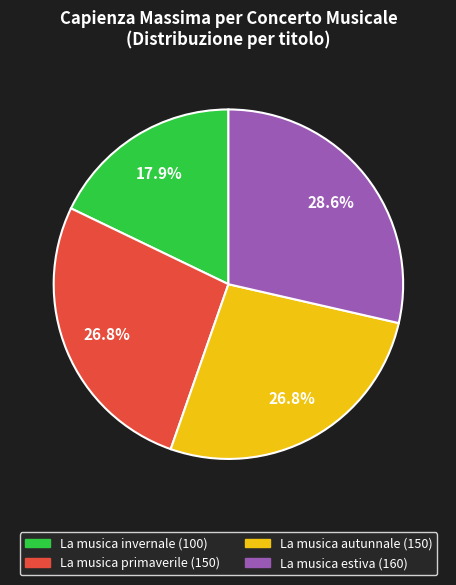

Combined, do La musica invernale and La musica primaverile account for over 50%?

No